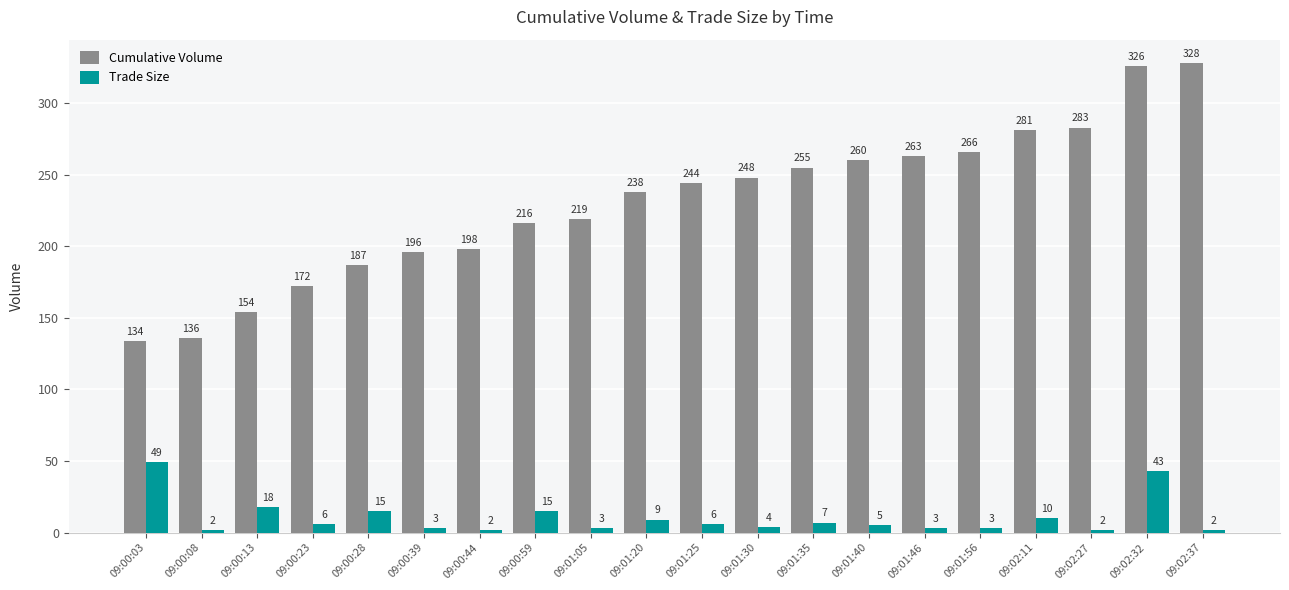

Reading left to right, what are all the values shown in this chart?

Cumulative Volume: 09:00:03=134	09:00:08=136	09:00:13=154	09:00:23=172	09:00:28=187	09:00:39=196	09:00:44=198	09:00:59=216	09:01:05=219	09:01:20=238	09:01:25=244	09:01:30=248	09:01:35=255	09:01:40=260	09:01:46=263	09:01:56=266	09:02:11=281	09:02:27=283	09:02:32=326	09:02:37=328
Trade Size: 09:00:03=49	09:00:08=2	09:00:13=18	09:00:23=6	09:00:28=15	09:00:39=3	09:00:44=2	09:00:59=15	09:01:05=3	09:01:20=9	09:01:25=6	09:01:30=4	09:01:35=7	09:01:40=5	09:01:46=3	09:01:56=3	09:02:11=10	09:02:27=2	09:02:32=43	09:02:37=2